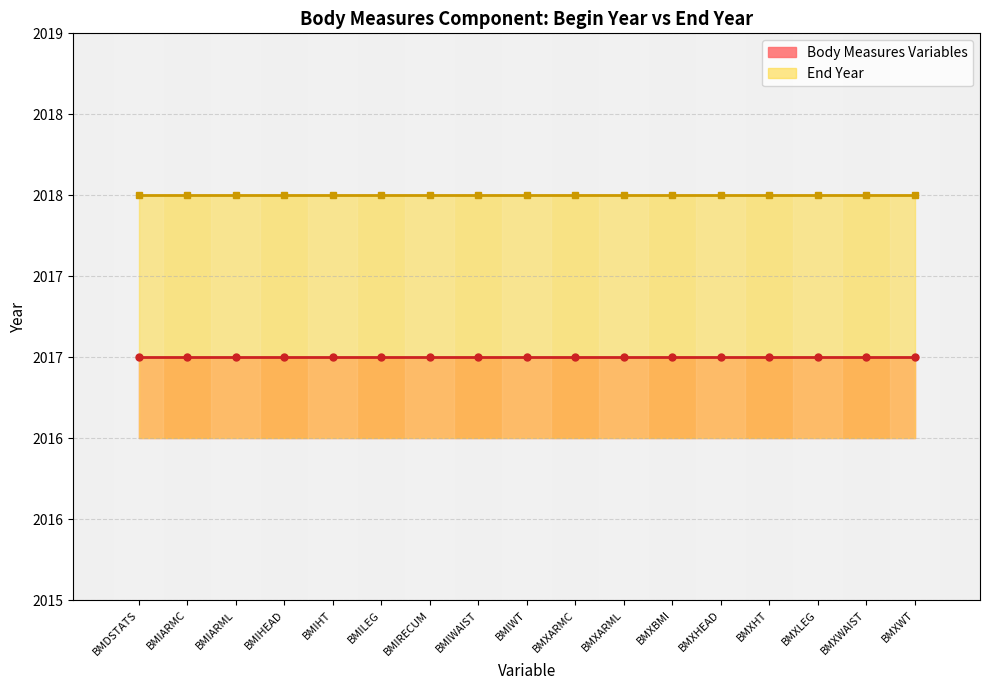

How many categories are shown in the chart?

17